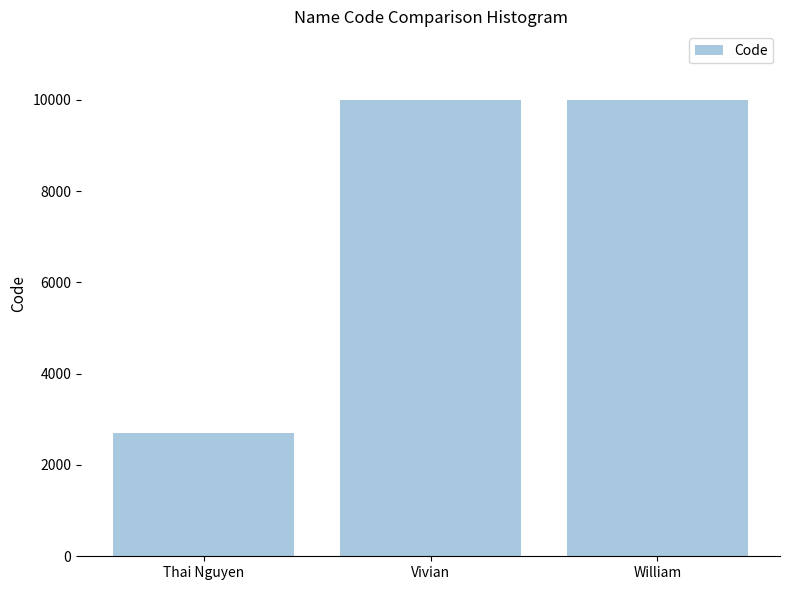

What value does the data have at Thai Nguyen, to the nearest 50?

2700